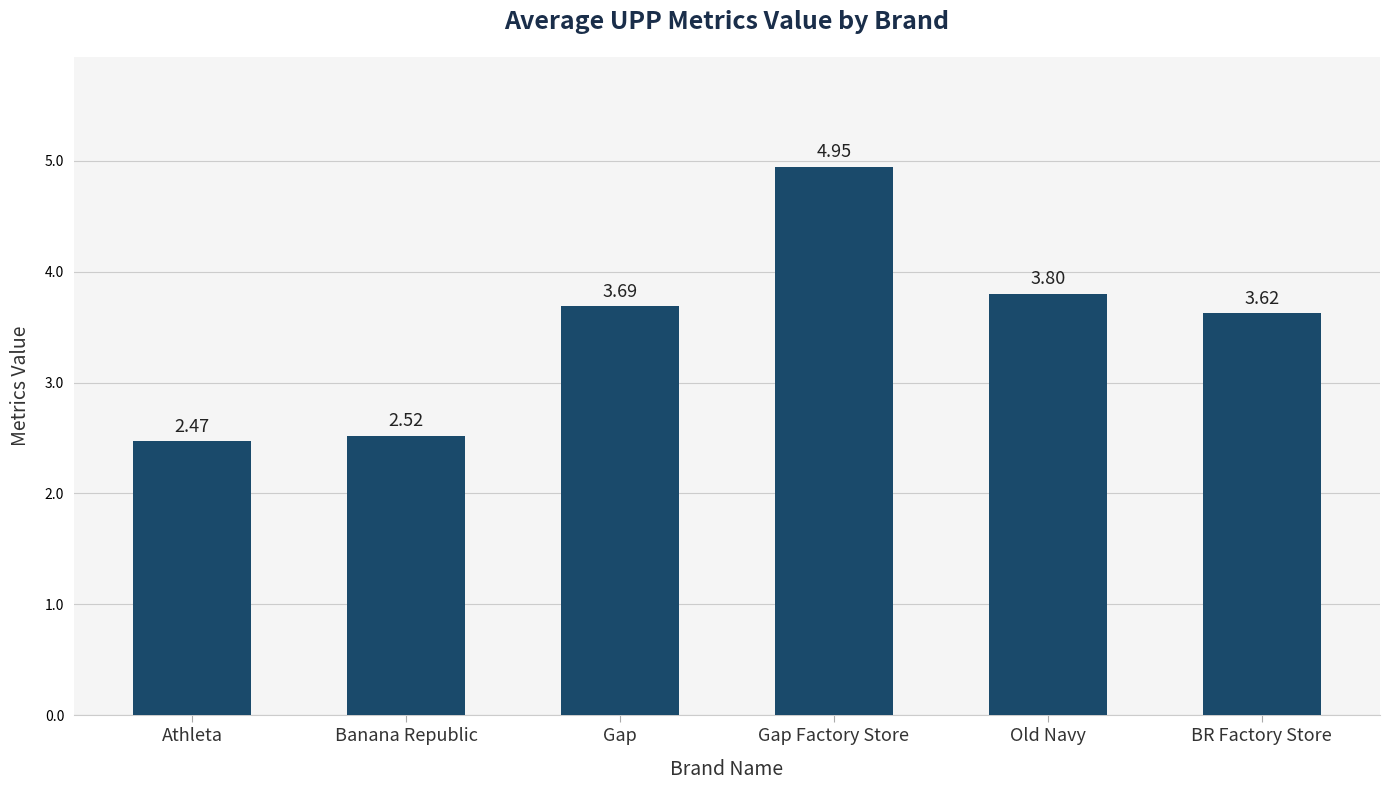

Count the number of categories in the chart.

6